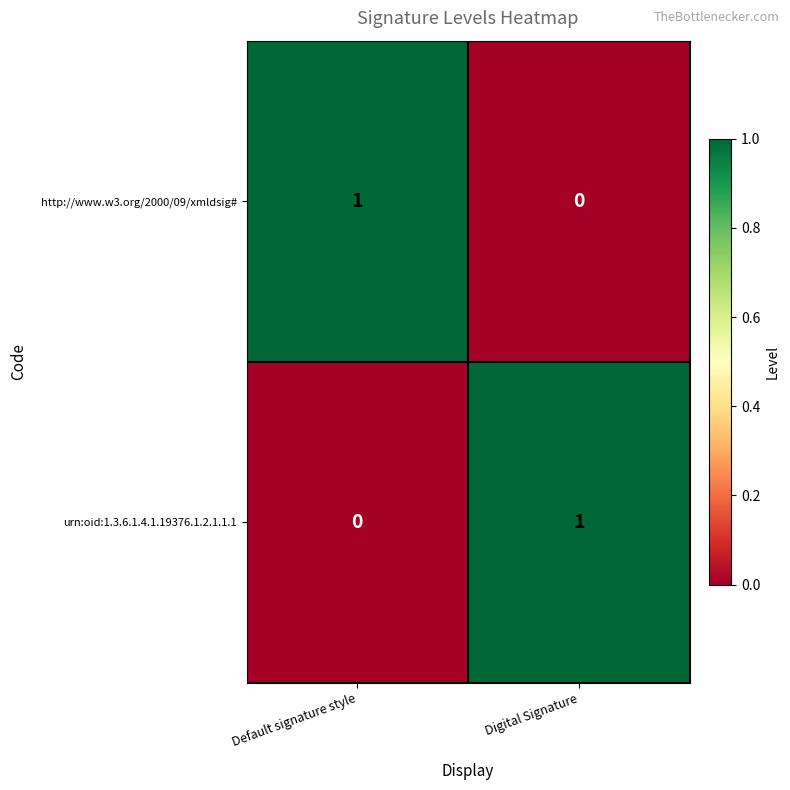

Which category has the highest value in the http://www.w3.org/2000/09/xmldsig# series?

Default signature style